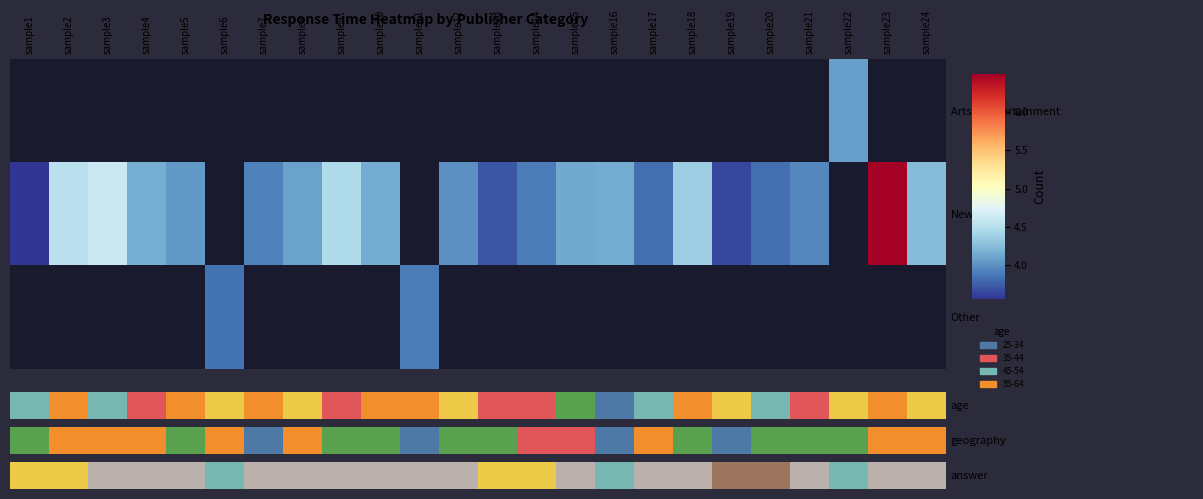

At which category does the chart reach its minimum across all series?

sample1